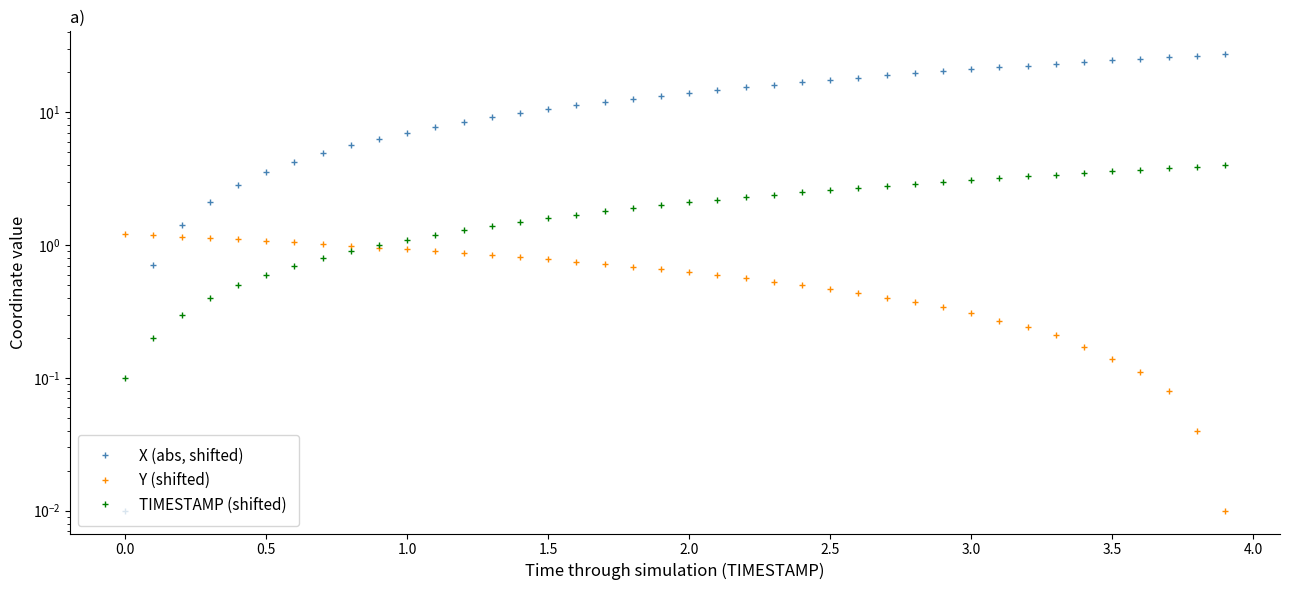

What is the lowest value of the TIMESTAMP (shifted) series?

0.1